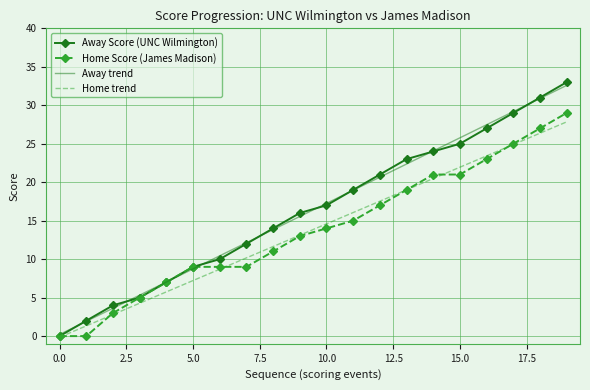

Reading left to right, what are all the values shown in this chart?

Away Score (UNC Wilmington): 0.0	2.0	4.0	5.0	7.0	9.0	10.0	12.0	14.0	16.0	17.0	19.0	21.0	23.0	24.0	25.0	27.0	29.0	31.0	33.0
Home Score (James Madison): 0.0	0.0	3.0	5.0	7.0	9.0	9.0	9.0	11.0	13.0	14.0	15.0	17.0	19.0	21.0	21.0	23.0	25.0	27.0	29.0
Away trend: 0.2	1.9	3.6	5.3	7.0	8.7	10.4	12.1	13.8	15.5	17.3	19.0	20.7	22.4	24.1	25.8	27.5	29.2	30.9	32.6
Home trend: -0.1	1.3	2.8	4.3	5.7	7.2	8.7	10.2	11.6	13.1	14.6	16.1	17.5	19.0	20.5	22.0	23.4	24.9	26.4	27.8